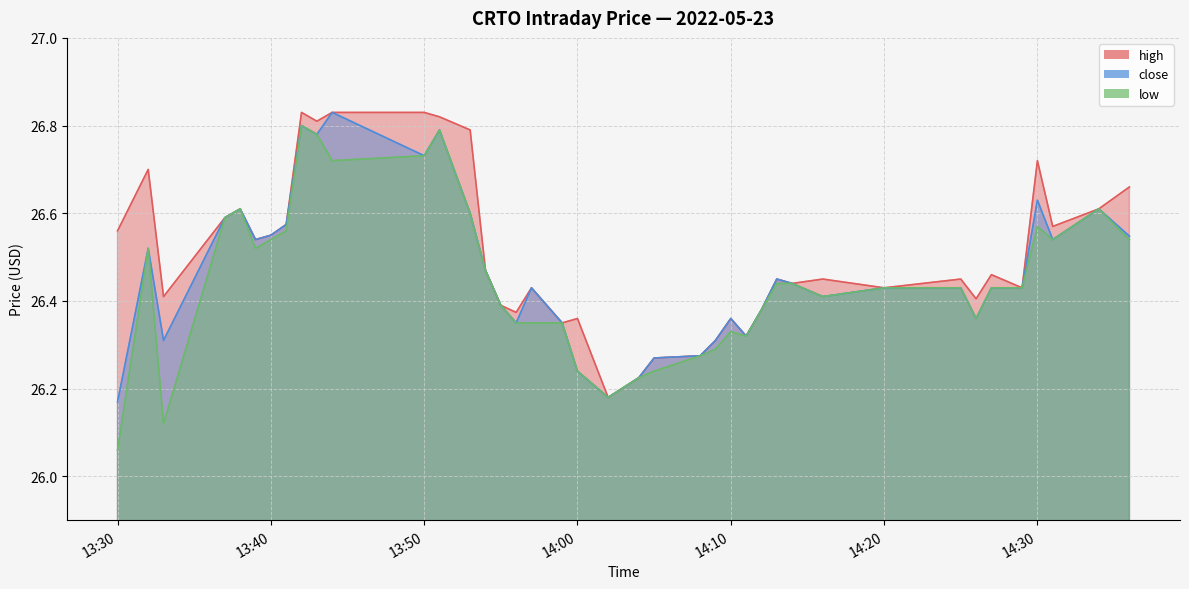

The value of close at 2022-05-23 14:34:00 is 35.1. True or false?

False